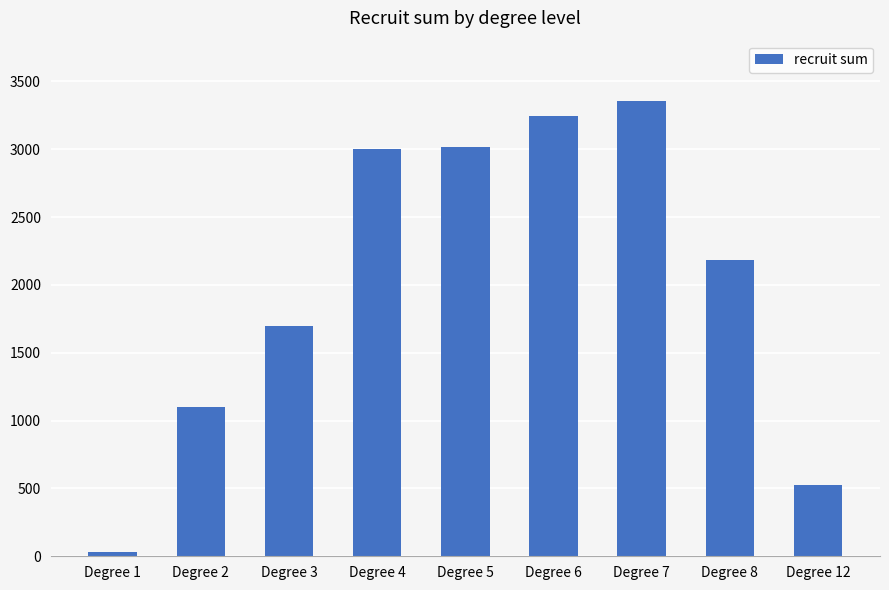

What is the ratio of the value at Degree 6 to the value at Degree 8?

1.5